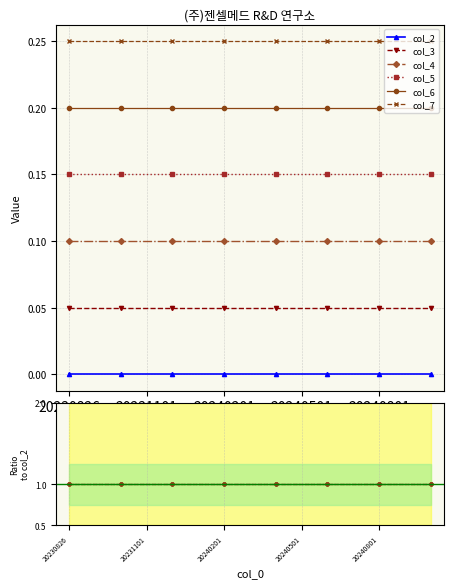

List the series in order of their peak value, lowest first.

col_2, col_3, col_4, col_5, col_6, col_7